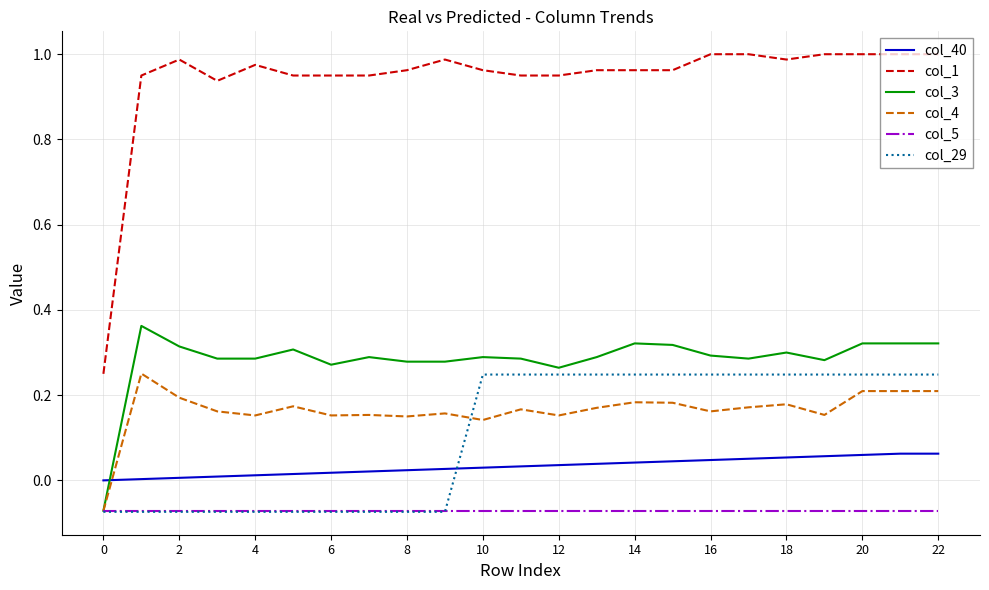

Which series has the largest total across all categories?

col_1